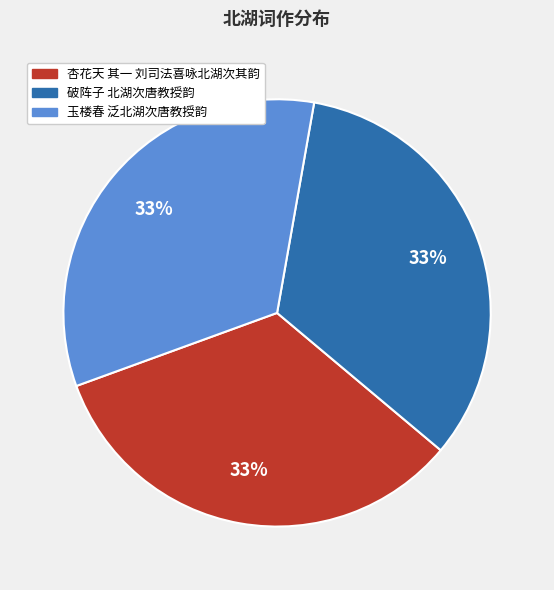

To the nearest percent, what portion does 杏花天 其一 刘司法喜咏北湖次其韵 represent?

33%